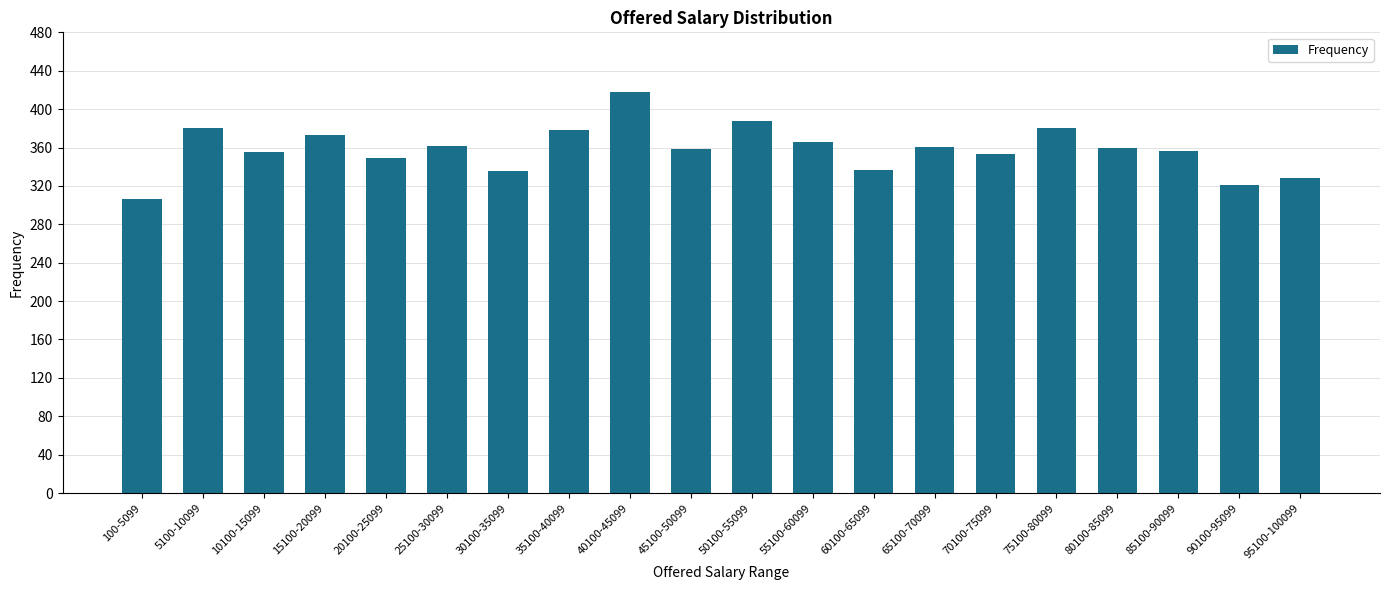

What is the difference between the values at 5100-10099 and 25100-30099?

18